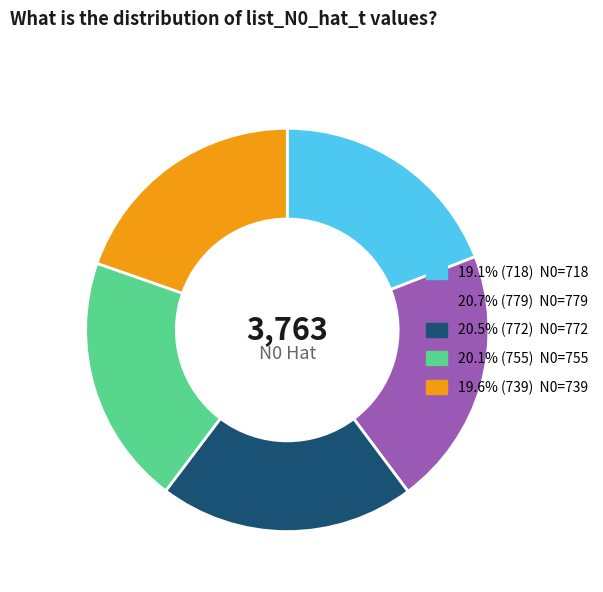

Does any single category account for the majority?

No